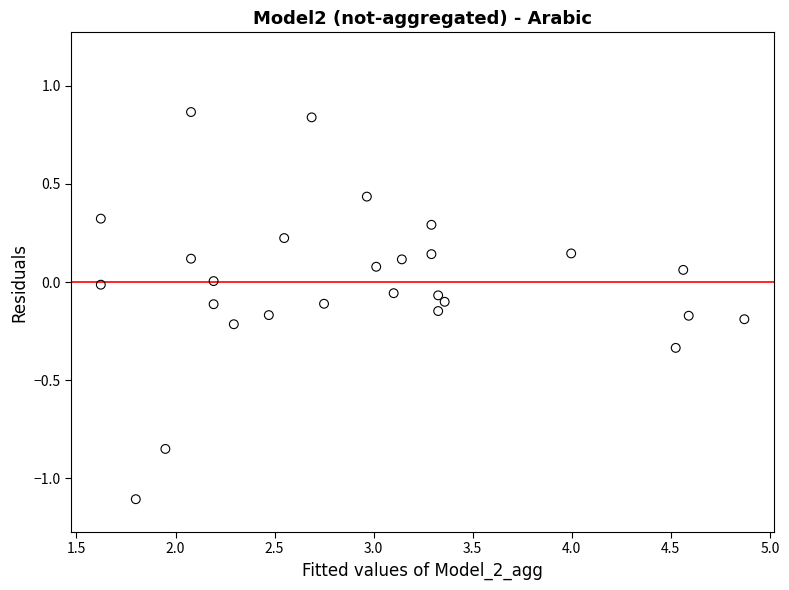

What is the range of Y values (max minus min)?

2.0